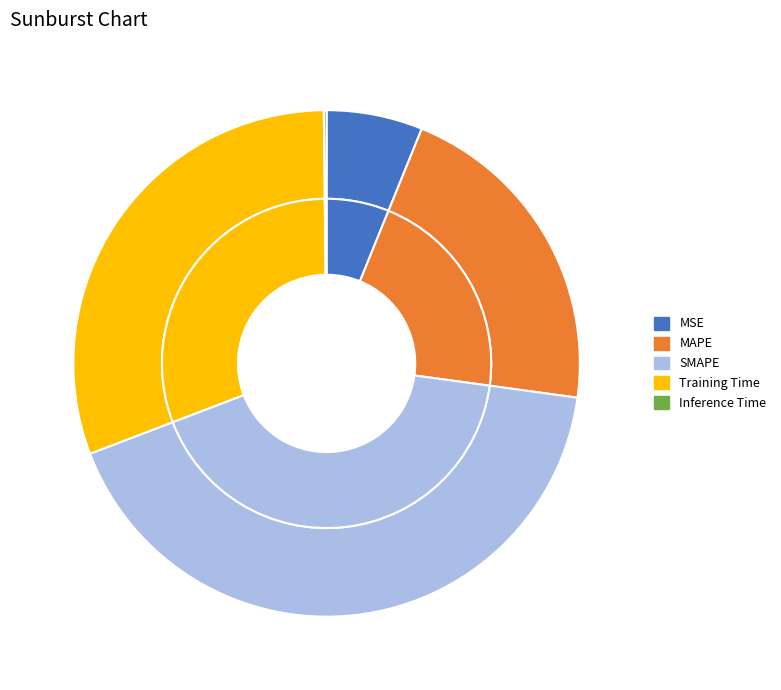

Which slice is the largest?

SMAPE